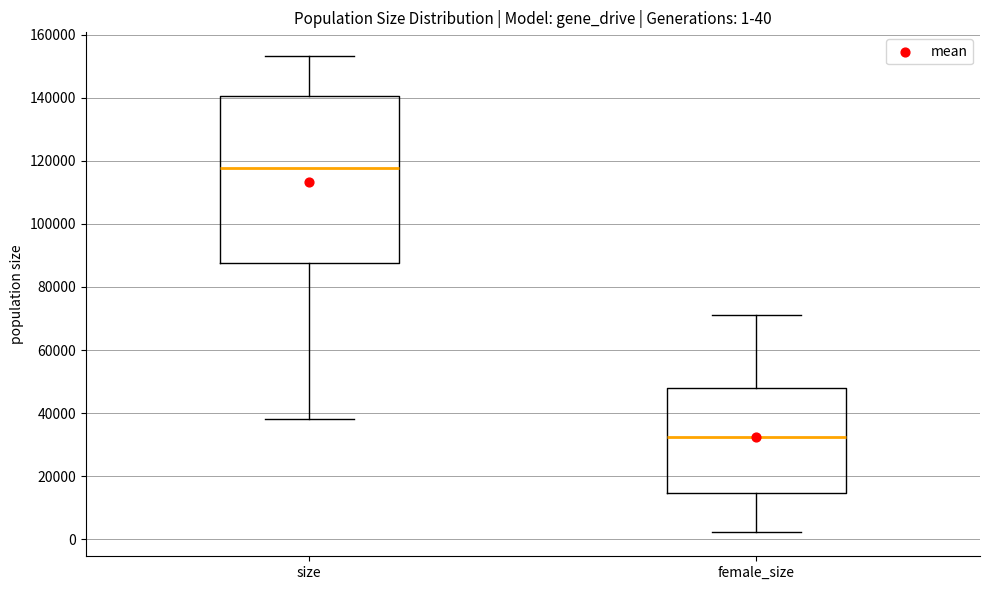

Which box is the tallest, from its lower edge to its upper edge?

size